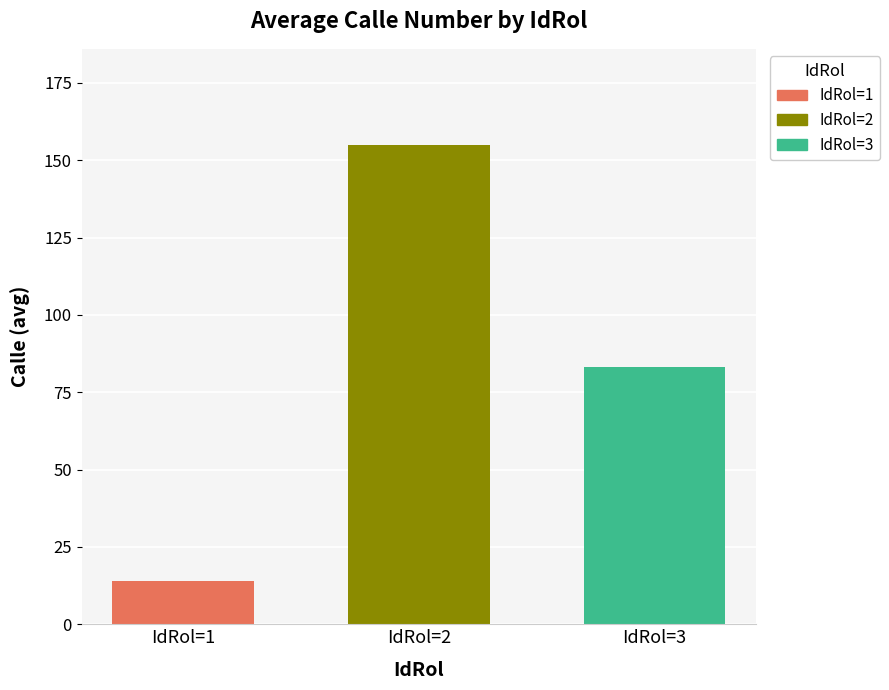

What is the smallest value displayed?

14